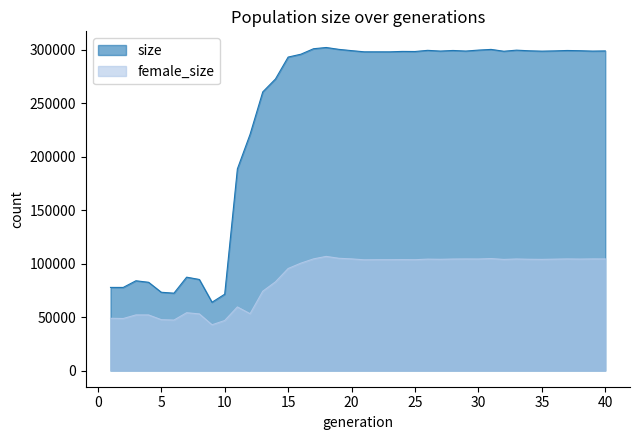

Is the value of female_size at 10 greater than the value of size at 11?

No